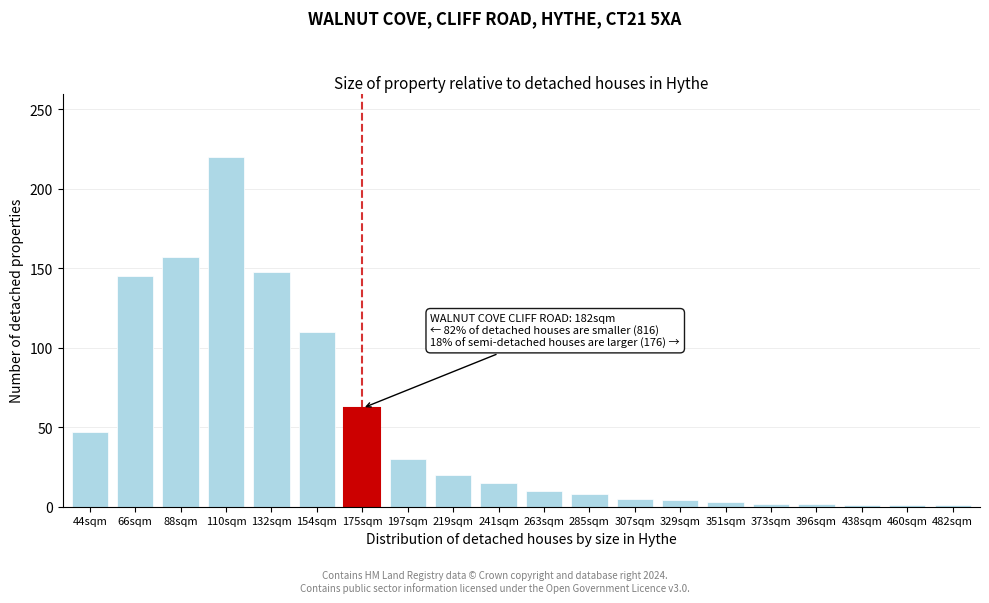

What position from the right is 285sqm?

9